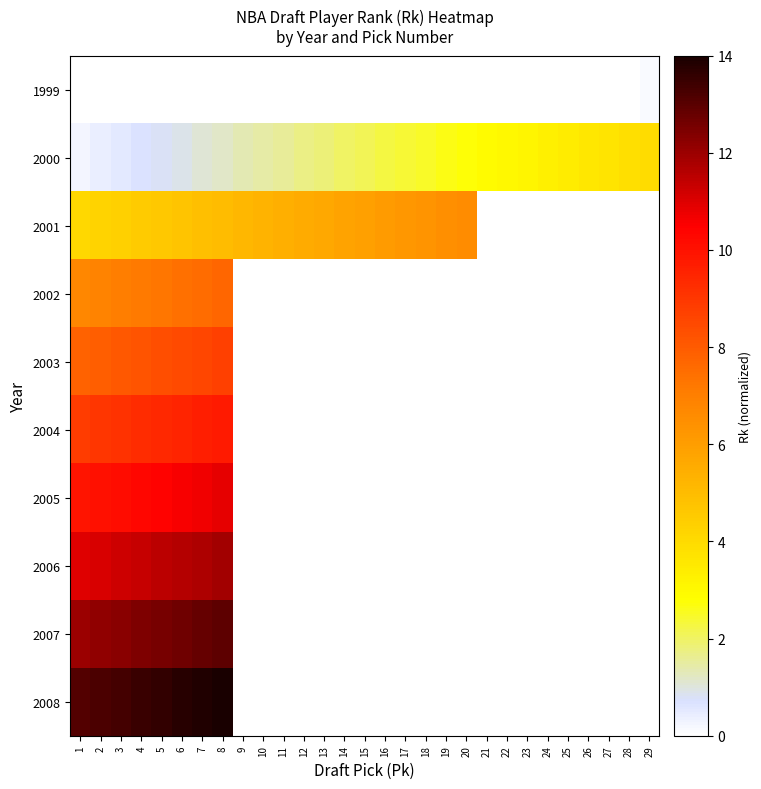

Which series has the widest spread of values?

2000